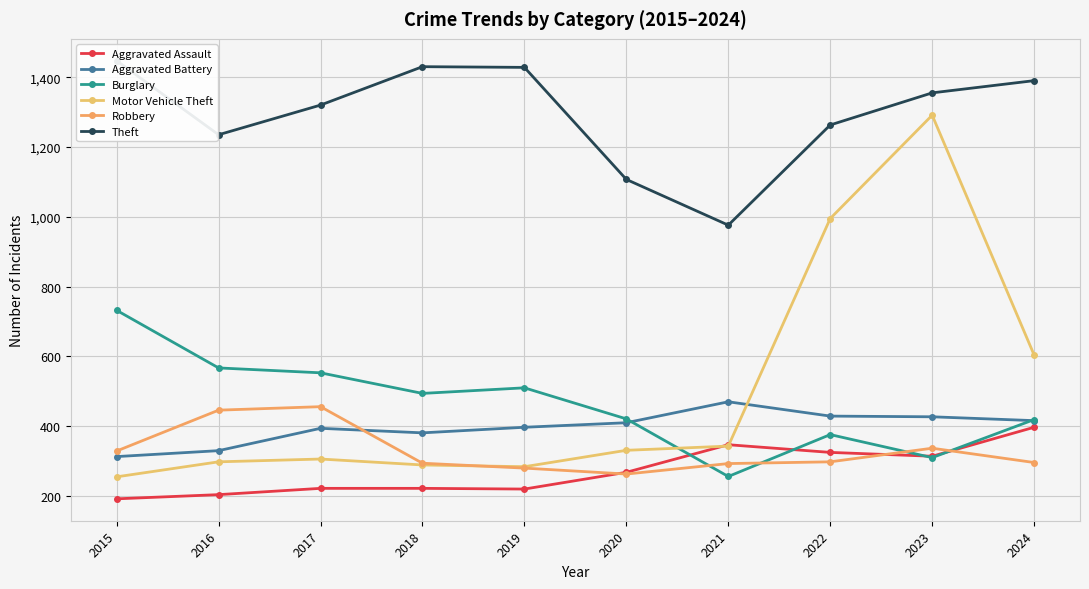

Which series has the widest spread of values?

Motor Vehicle Theft